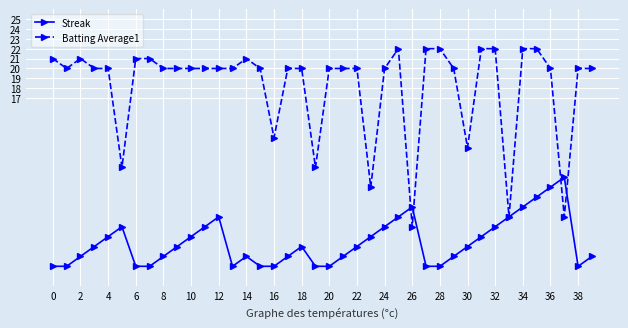

Rank the series by their maximum value, from highest to lowest.

Batting Average1, Streak